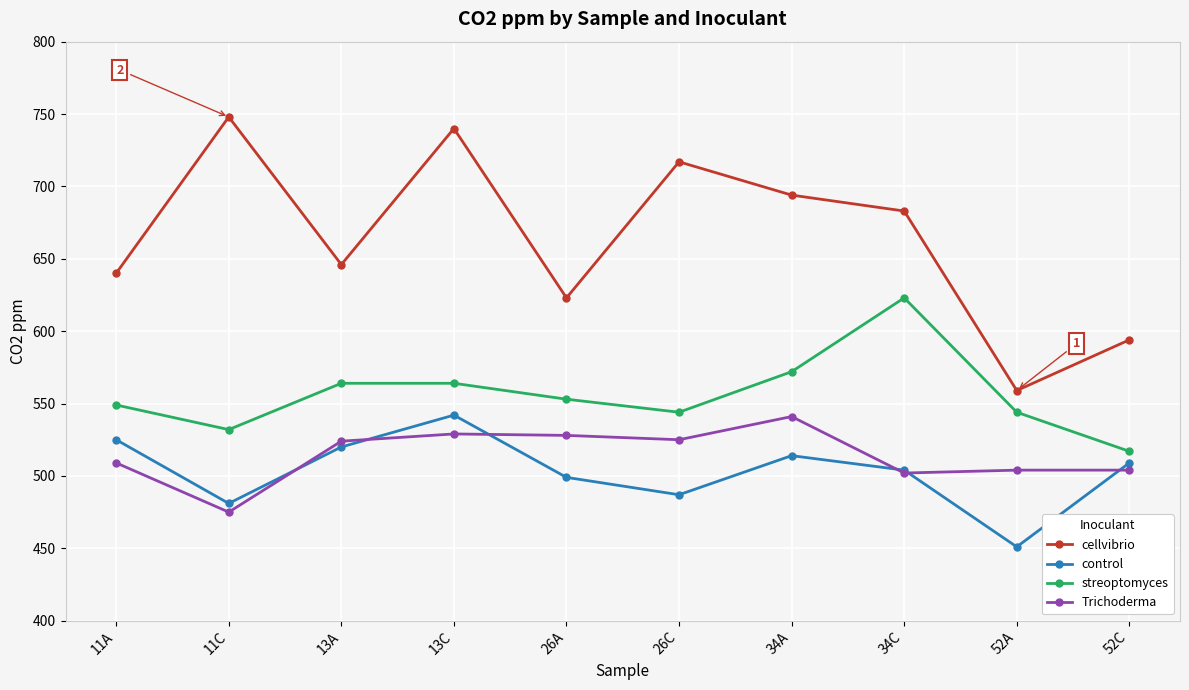

Rank the series at 34A from lowest to highest value.

control, Trichoderma, streoptomyces, cellvibrio